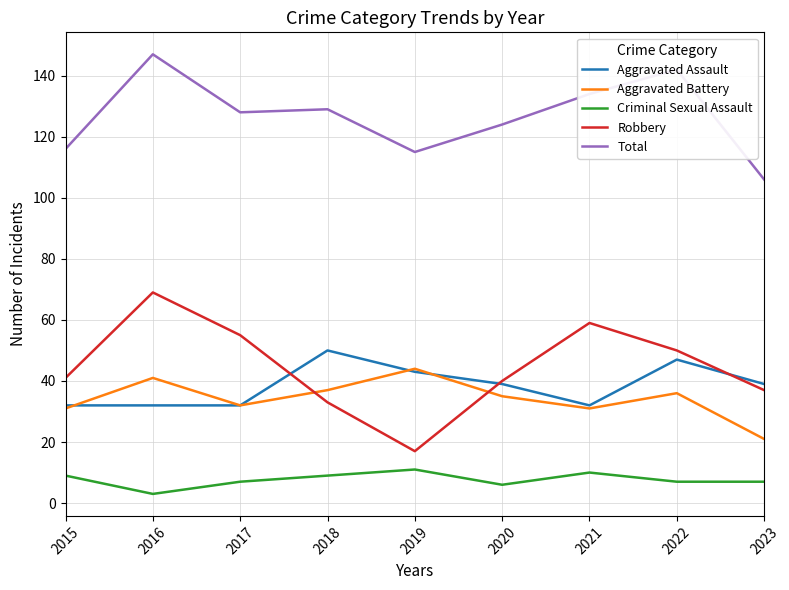

How many interior local peaks does the Aggravated Battery series have?

3